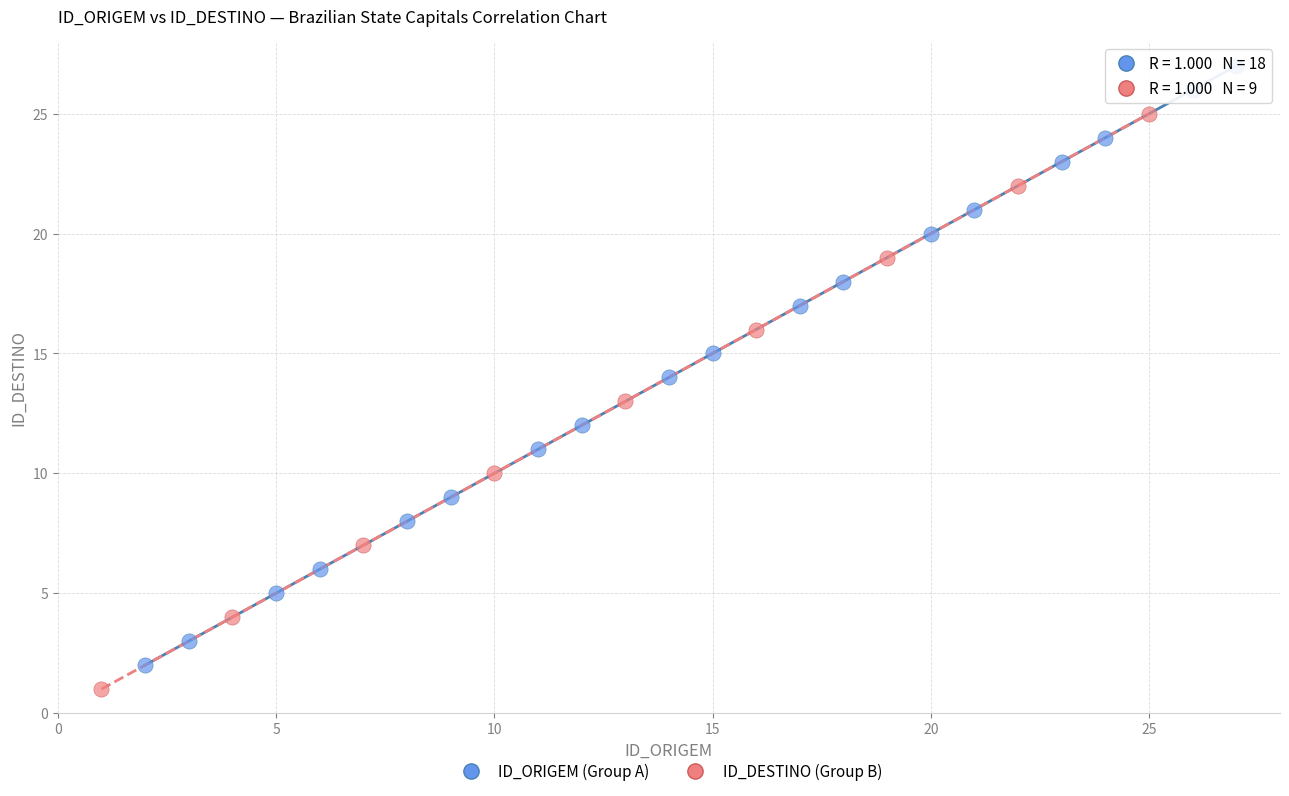

Which series reaches the maximum Y coordinate?

ID_ORIGEM (Group A)